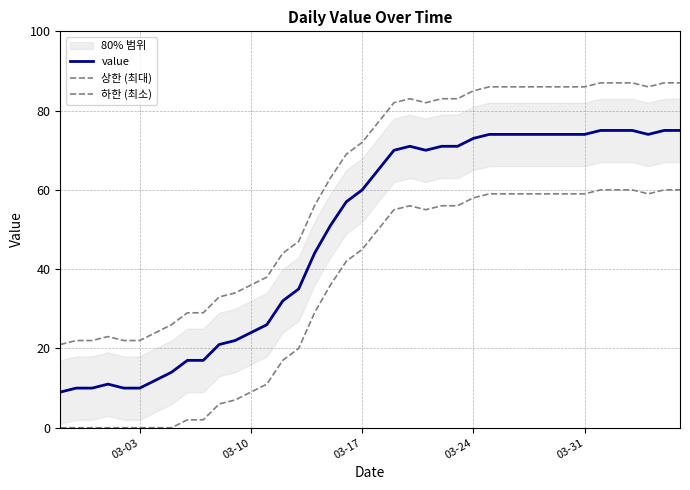

Rank the series by their average value, from highest to lowest.

상한 (최대), value, 하한 (최소)